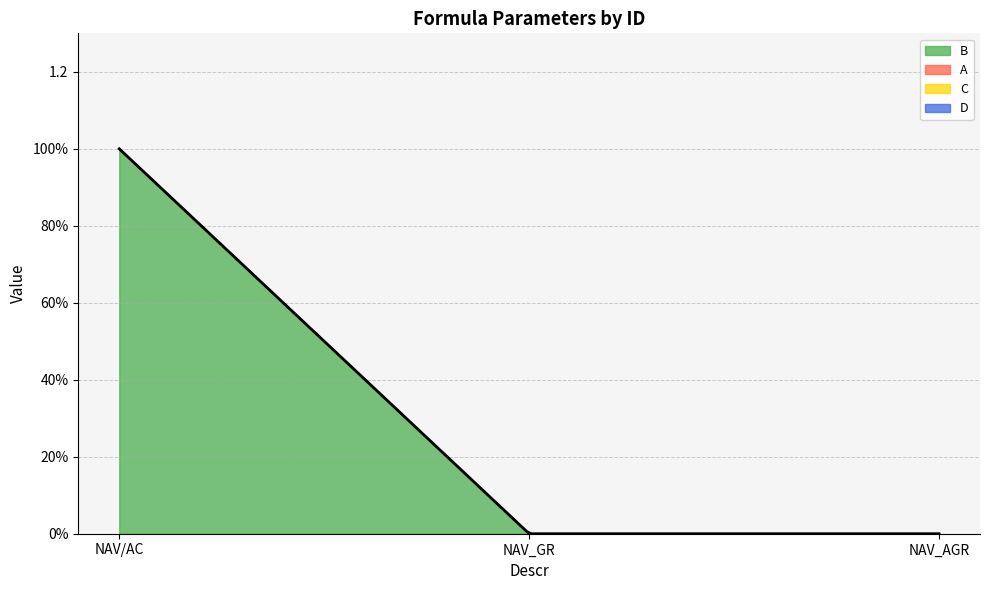

Read the B value at NAV/AC.

1